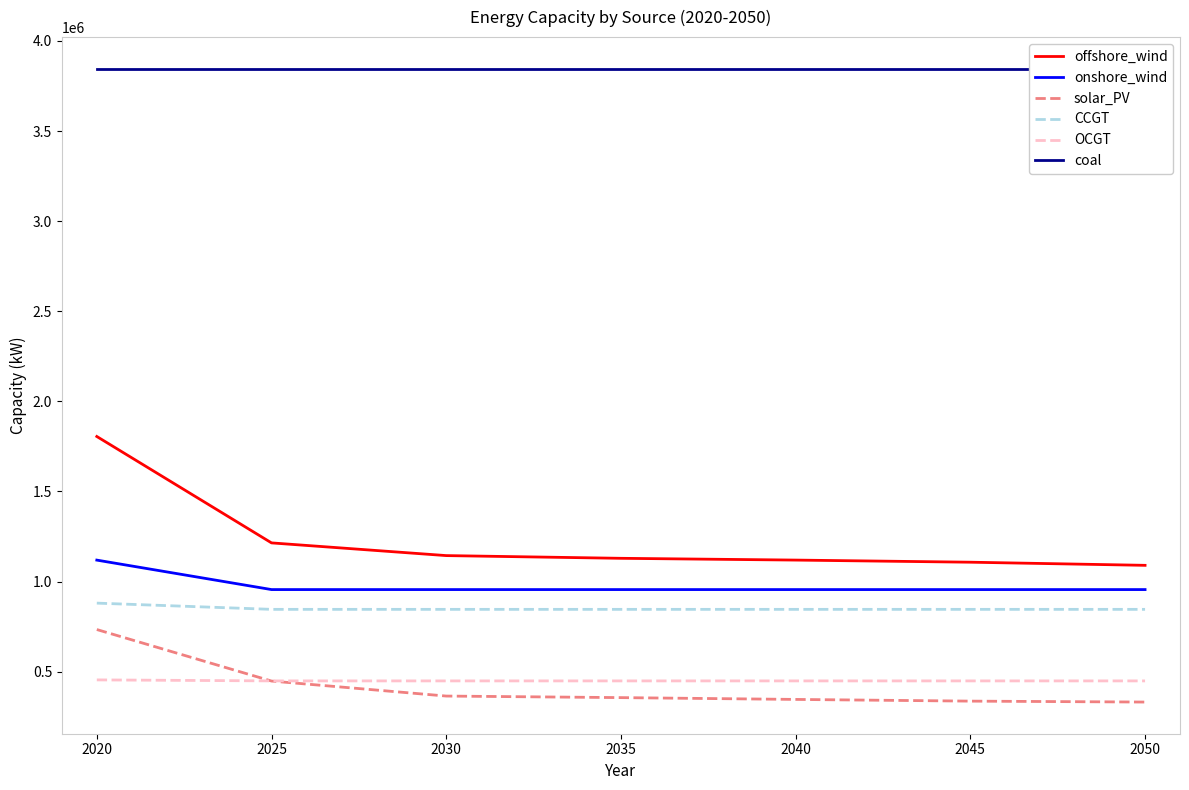

Which series has the largest total across all categories?

coal